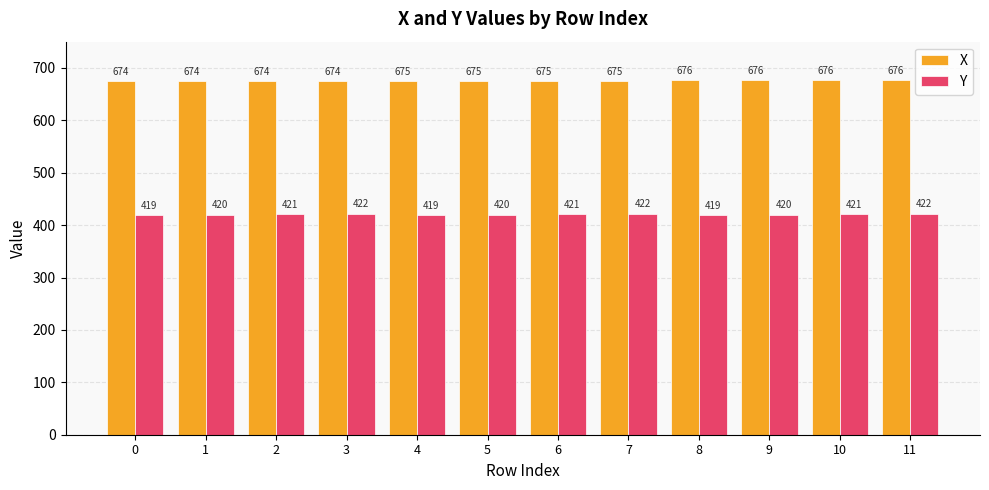

What is the value of the Y bar at the 11th from the left?

421